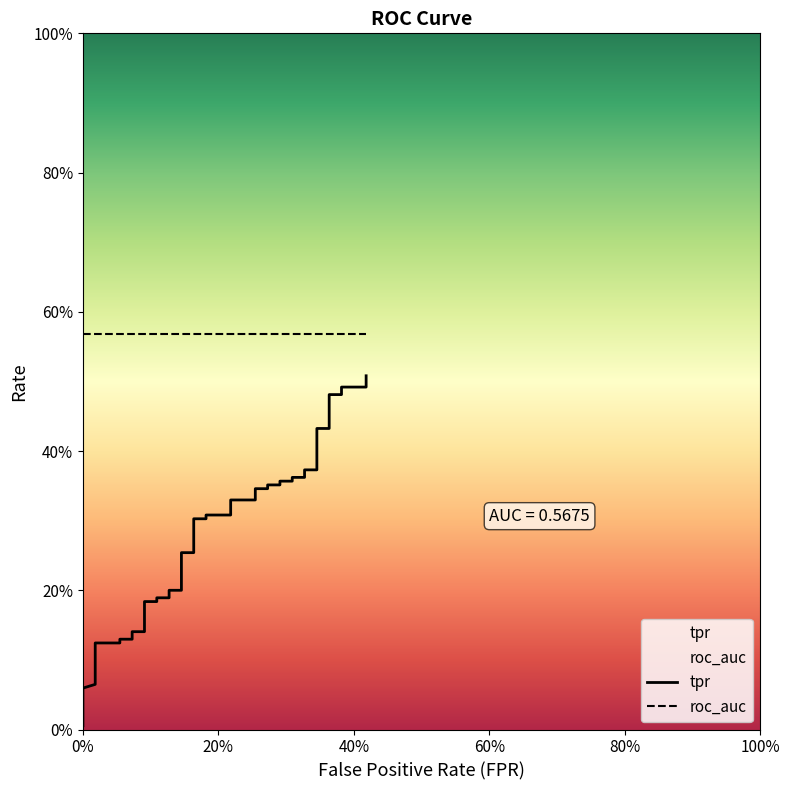

What is the value of the 15th point from the left?

0.2